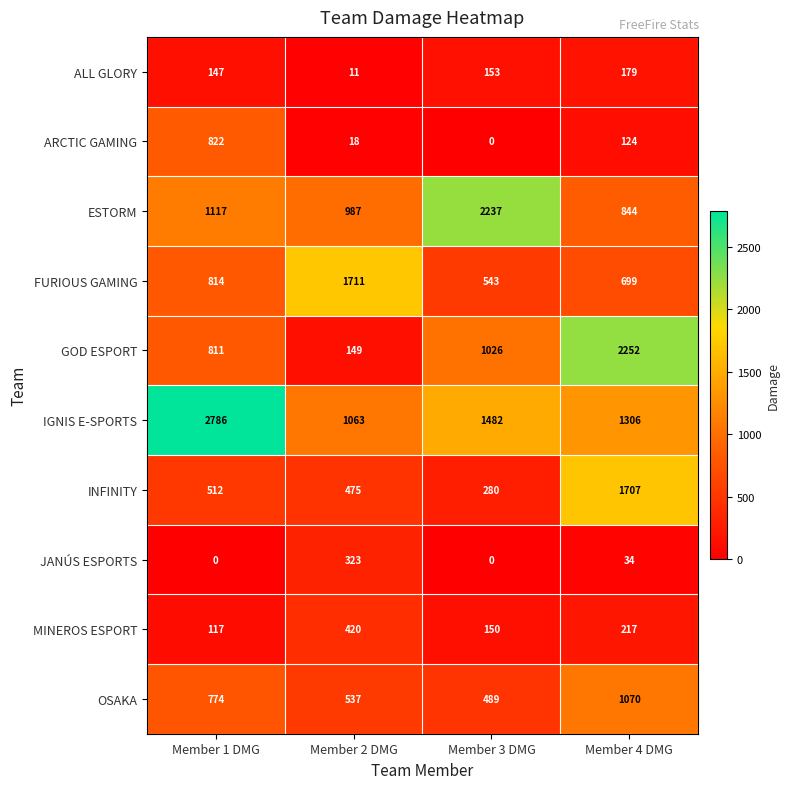

What is the total value across all series at Member 1 DMG?

7900